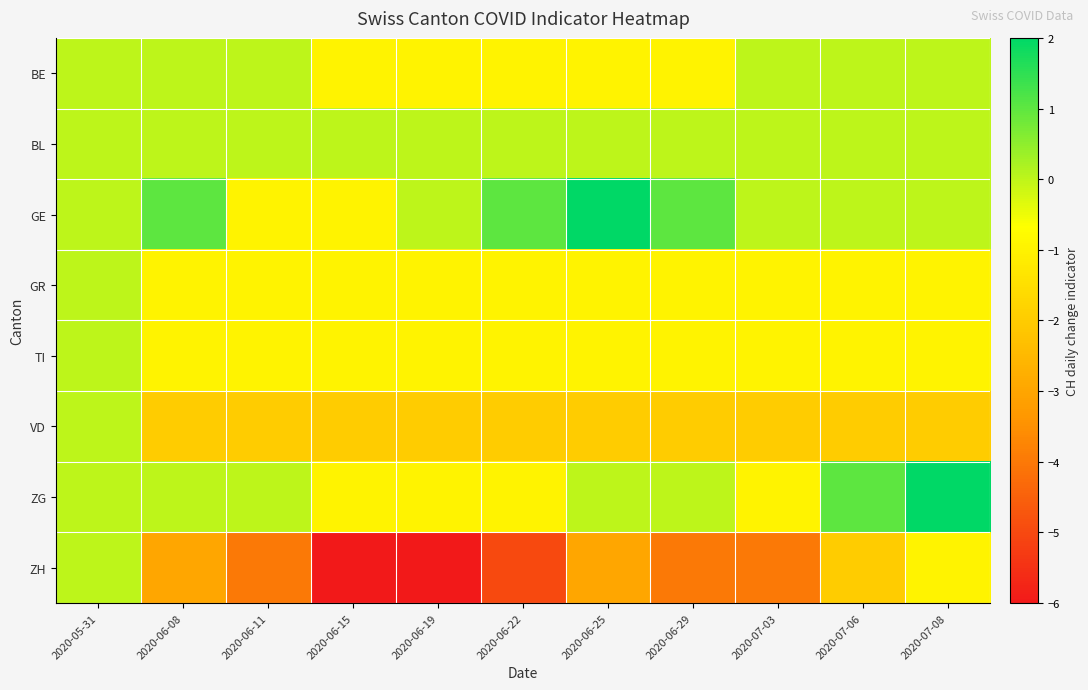

What is the maximum value shown in the chart?

2